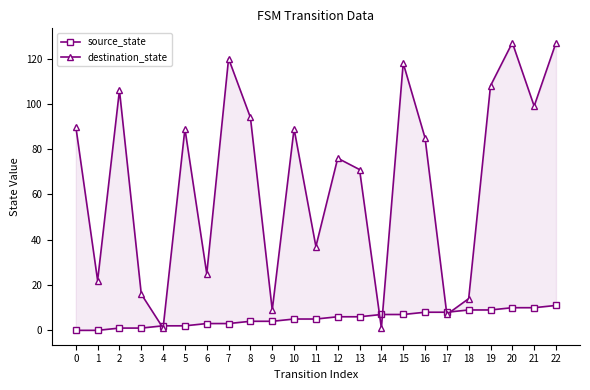

True or false: destination_state and source_state cross at least once.

True